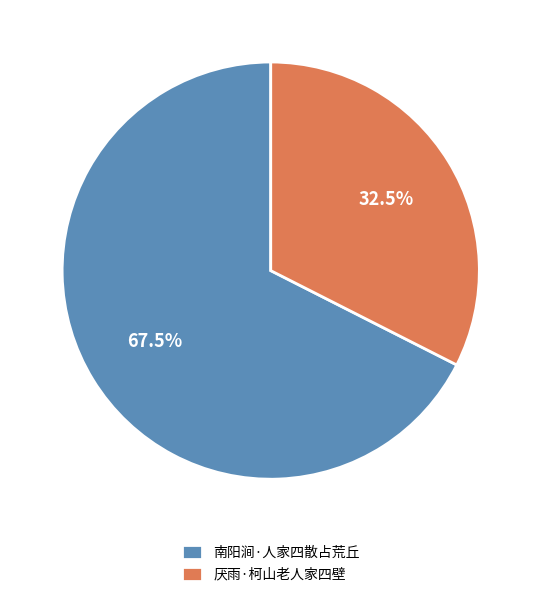

Which category accounts for the majority?

南阳涧·人家四散占荒丘